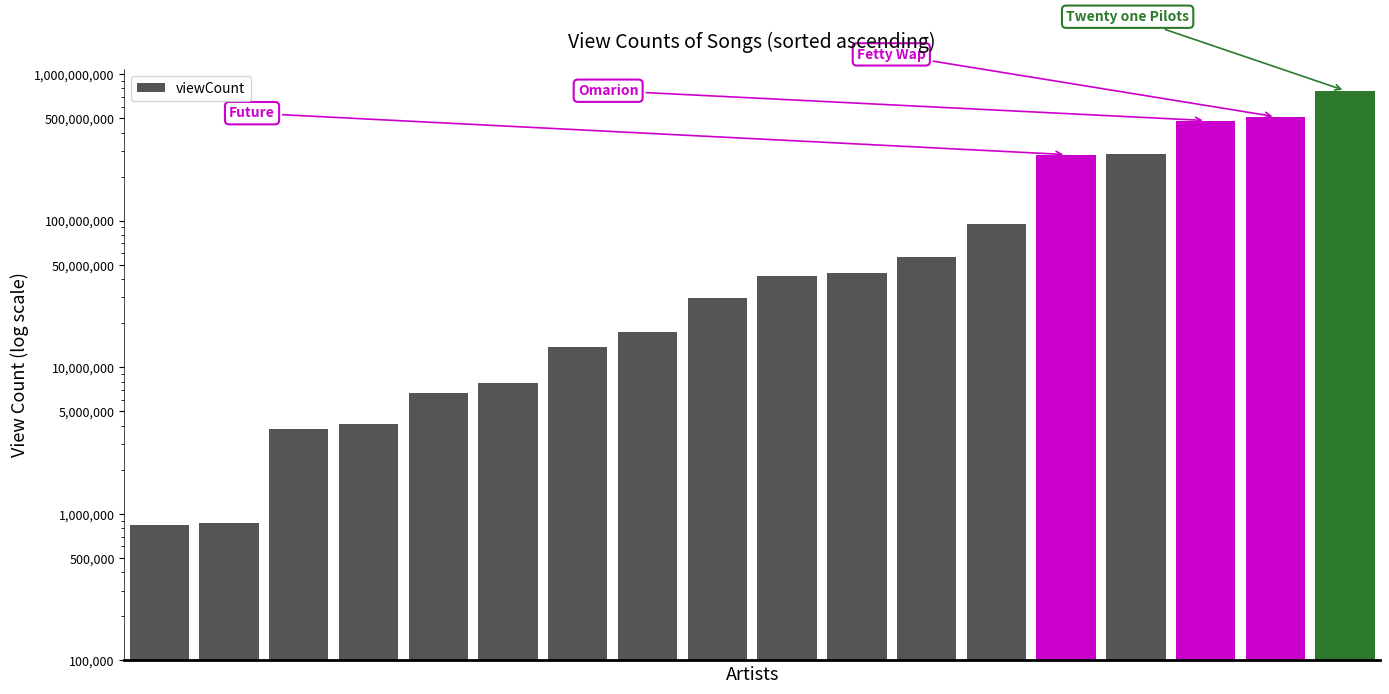

Reading right to left, extract all data points from this chart.

17=772126666	16=512752669	15=482804020	14=285872969	13=282772223	12=94305479	11=56380415	10=44005025	9=41718894	8=29695785	7=17333061	6=13750690	5=7765570	4=6672731	3=4123335	2=3811366	1=865926	0=837632